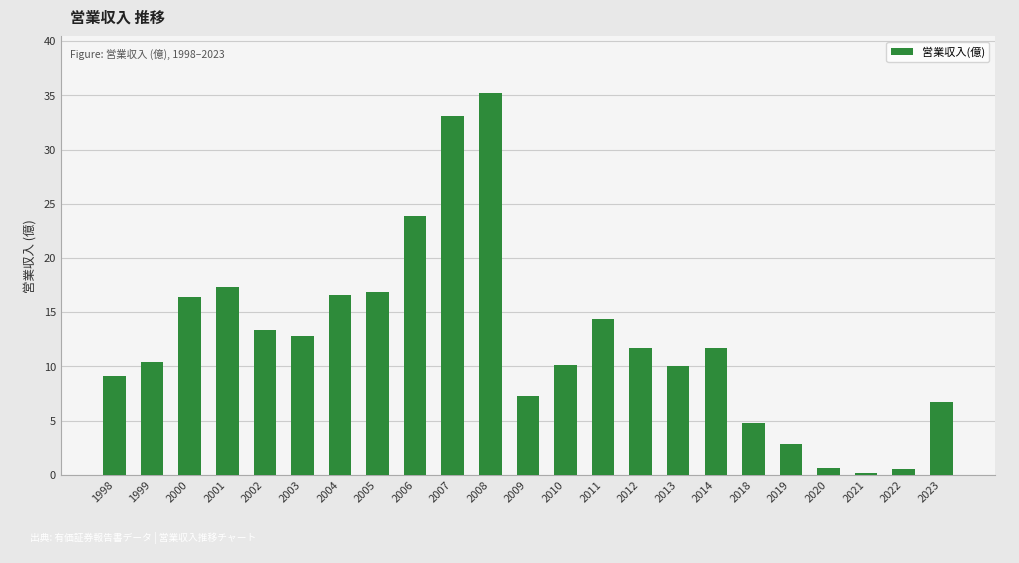

Which has a higher value, 2010 or 2020?

2010